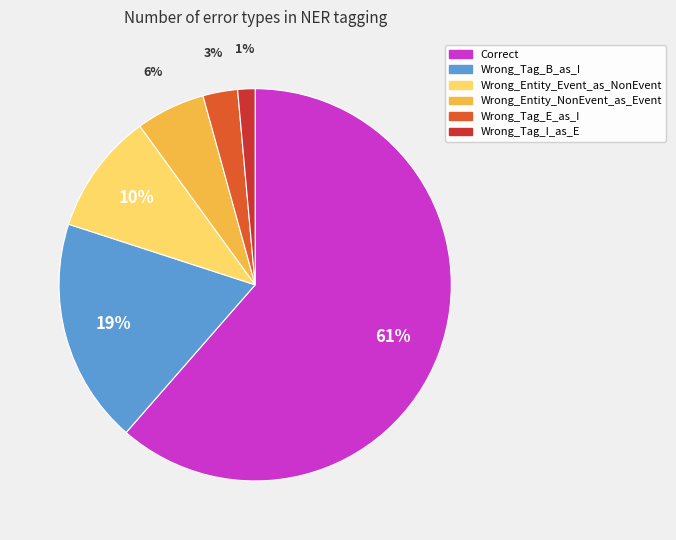

To the nearest percent, what percentage of the pie is Wrong_Entity_NonEvent_as_Event?

6%